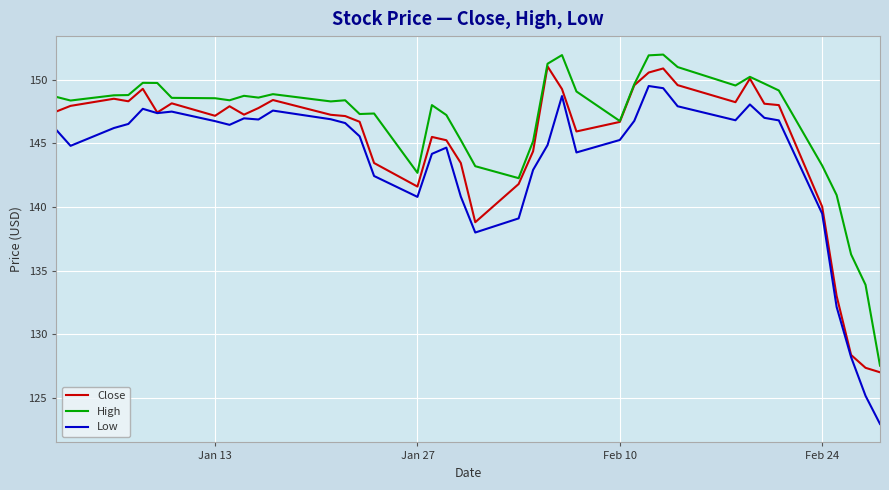

Which series has the largest total across all categories?

High